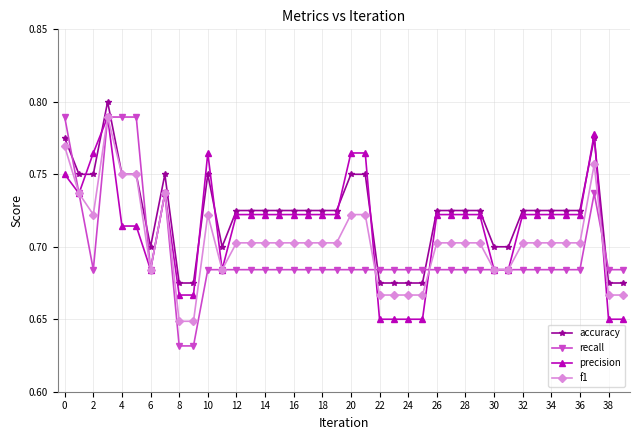

How many precision values are between 0 and 1?

40